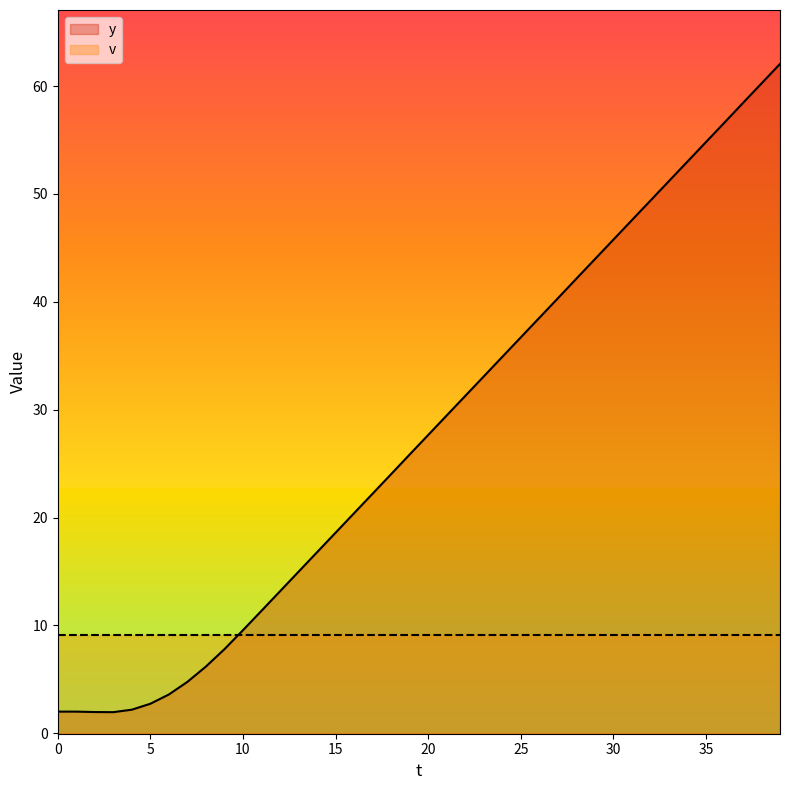

What is the greatest value displayed?

62.1